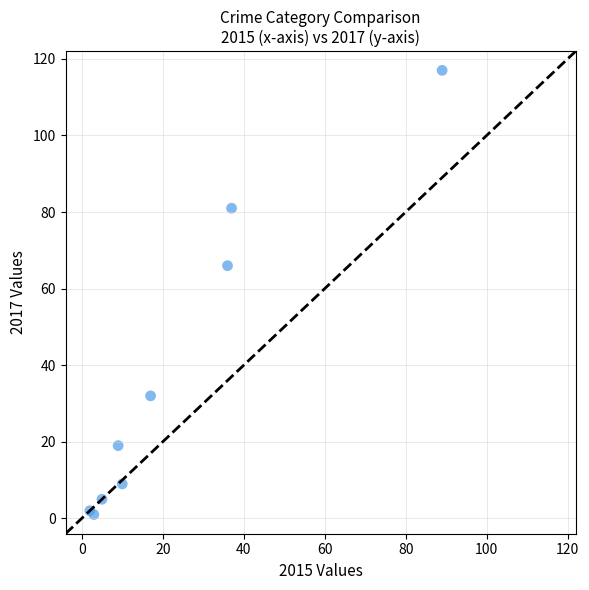

What Y value in the scatter plot is closest to 59?

66